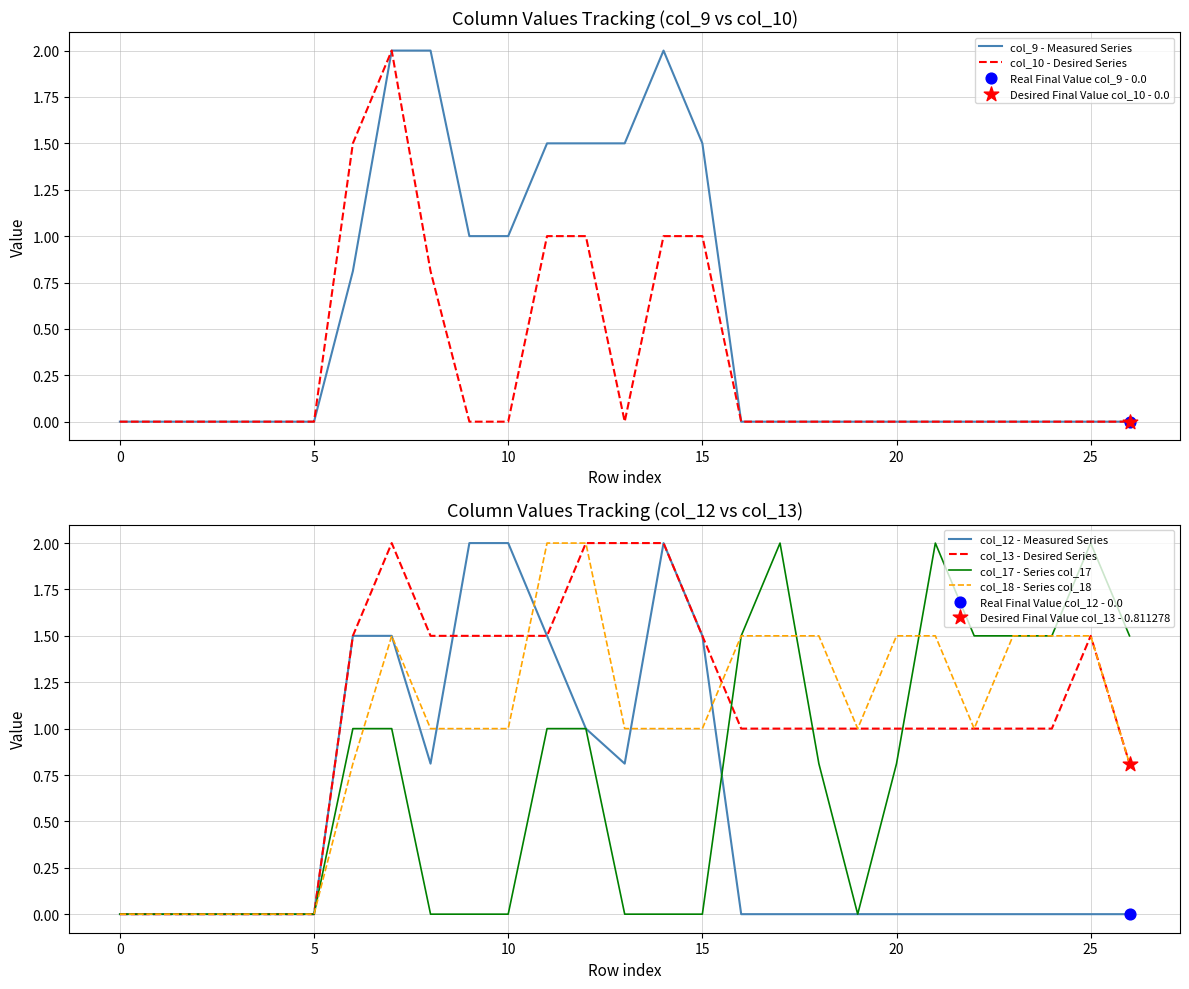

The value of col_17 - Series col_17 at 0 is 1.0. True or false?

False